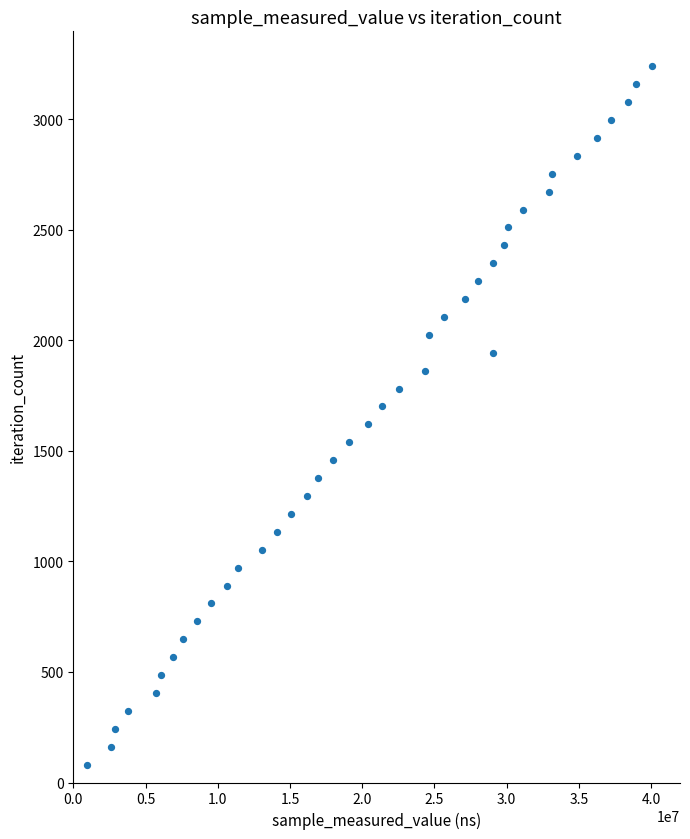

What is the range of Y values (max minus min)?

3159